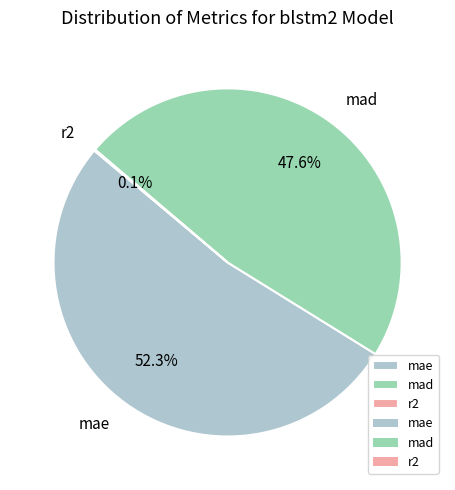

How much of the chart is everything except mad?

52.4%